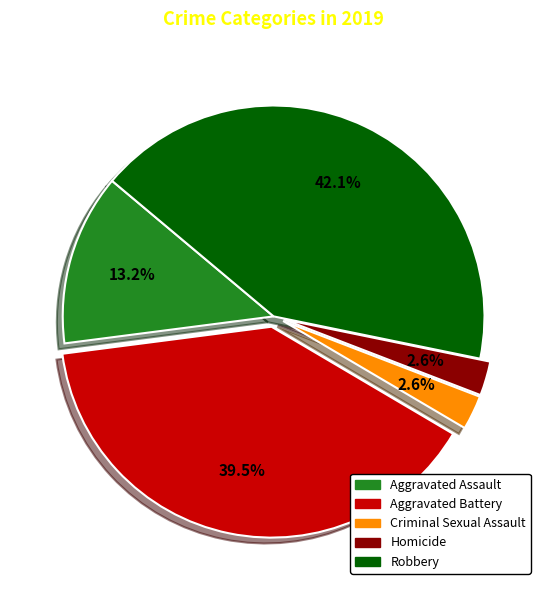

How much of the chart is everything except Aggravated Battery?

60.5%